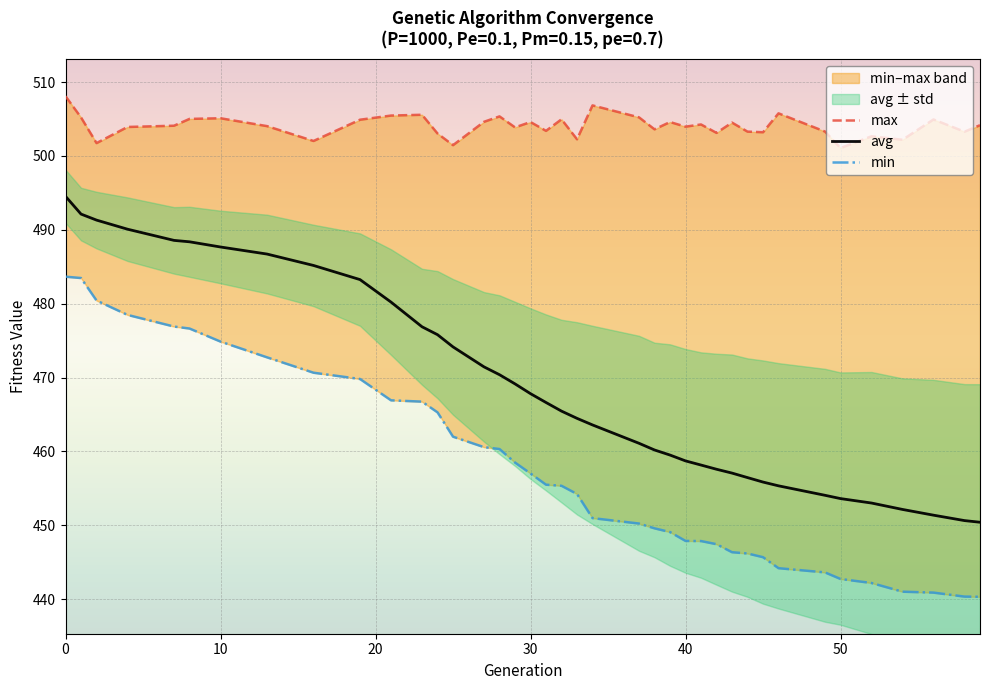

Is it true that avg equals 494.5 at 0?

True